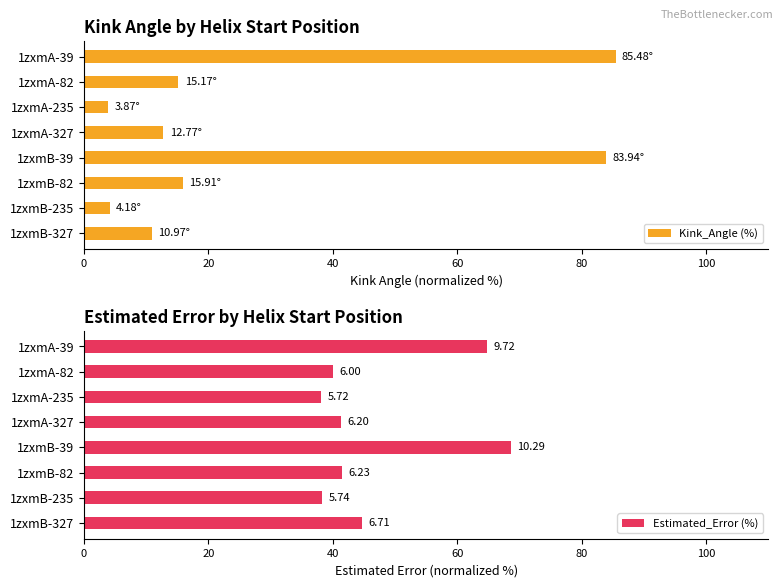

What is the difference between the maximum and second lowest values in the Kink_Angle (%) series?

81.3